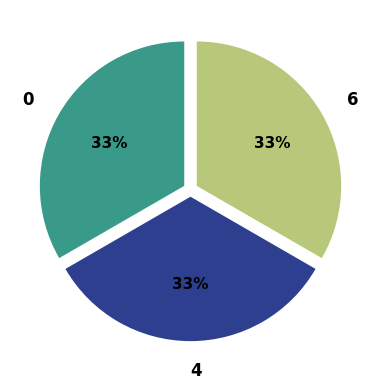

Is it true that 0 is 33% of the pie?

True